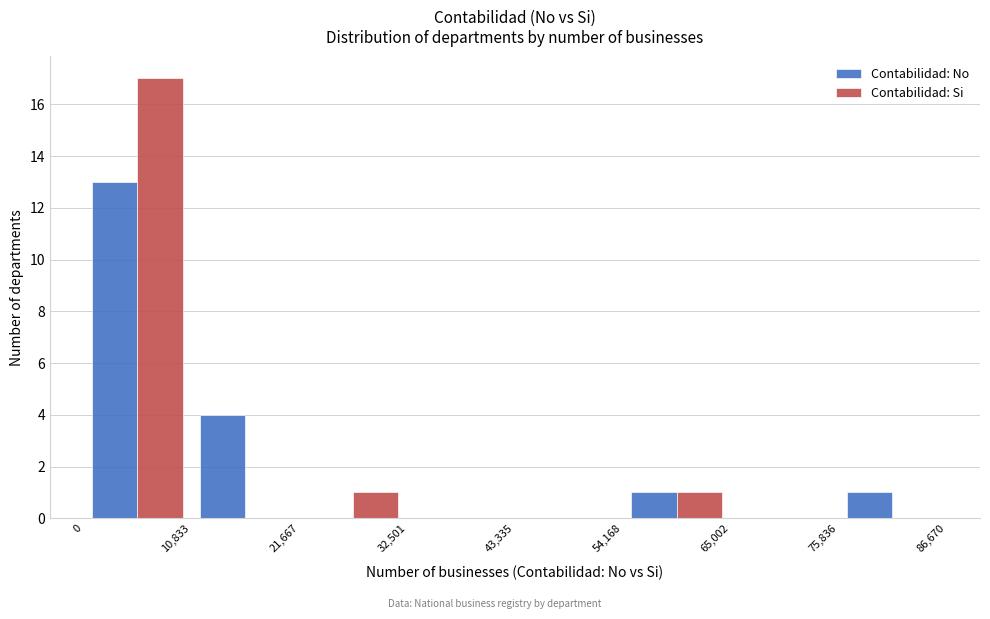

Reading left to right, transcribe this chart: for each range on the x-axis, give the height of each series' bar. The values are not printed on the chart, so give them approximately, as read against the axis.

0 to 10,833: Contabilidad: No=13	Contabilidad: Si=17
10,833 to 21,667: Contabilidad: No=4	Contabilidad: Si=0
21,667 to 32,501: Contabilidad: No=0	Contabilidad: Si=1
32,501 to 43,335: Contabilidad: No=0	Contabilidad: Si=0
43,335 to 54,168: Contabilidad: No=0	Contabilidad: Si=0
54,168 to 65,002: Contabilidad: No=1	Contabilidad: Si=1
65,002 to 75,836: Contabilidad: No=0	Contabilidad: Si=0
75,836 to 86,670: Contabilidad: No=1	Contabilidad: Si=0